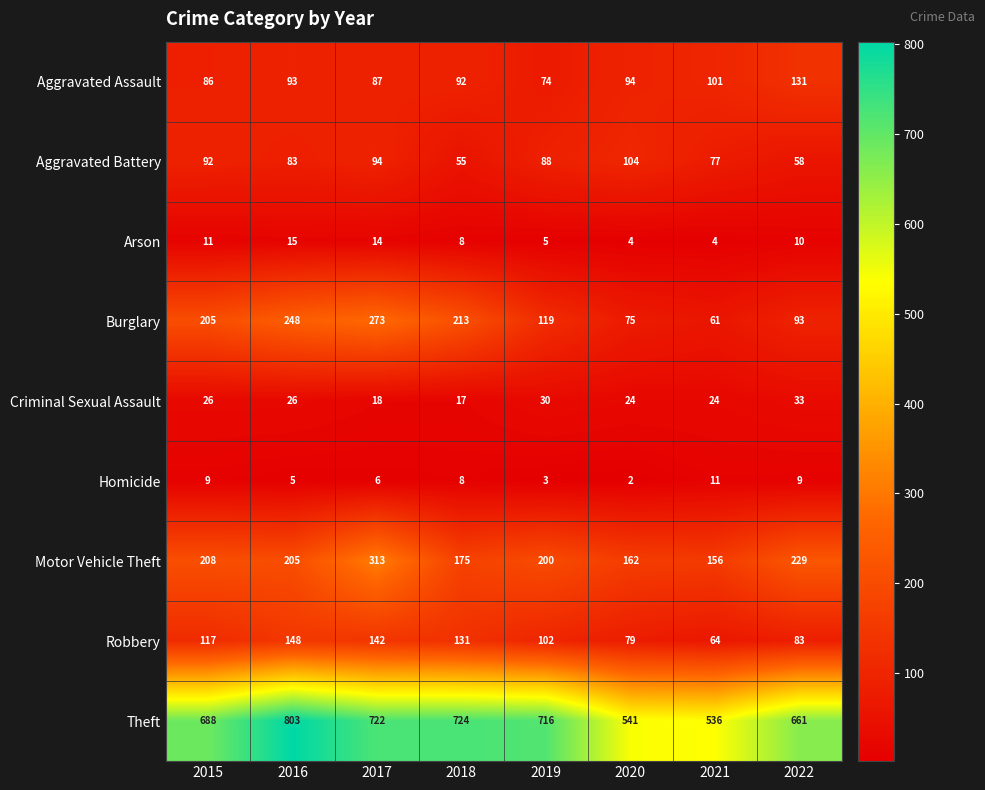

Which category has the highest value across all series?

2016